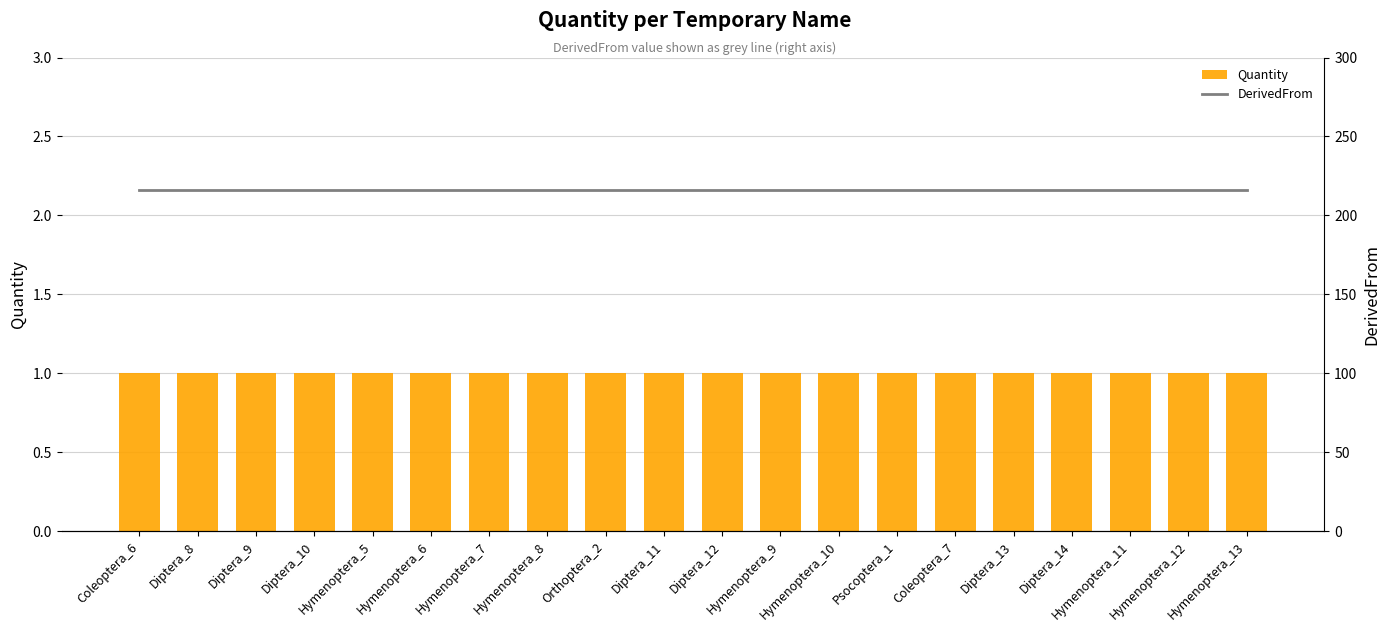

Reading right to left, what are all the values shown in this chart?

Quantity: Hymenoptera_13=1	Hymenoptera_12=1	Hymenoptera_11=1	Diptera_14=1	Diptera_13=1	Coleoptera_7=1	Psocoptera_1=1	Hymenoptera_10=1	Hymenoptera_9=1	Diptera_12=1	Diptera_11=1	Orthoptera_2=1	Hymenoptera_8=1	Hymenoptera_7=1	Hymenoptera_6=1	Hymenoptera_5=1	Diptera_10=1	Diptera_9=1	Diptera_8=1	Coleoptera_6=1
DerivedFrom: Hymenoptera_13=216	Hymenoptera_12=216	Hymenoptera_11=216	Diptera_14=216	Diptera_13=216	Coleoptera_7=216	Psocoptera_1=216	Hymenoptera_10=216	Hymenoptera_9=216	Diptera_12=216	Diptera_11=216	Orthoptera_2=216	Hymenoptera_8=216	Hymenoptera_7=216	Hymenoptera_6=216	Hymenoptera_5=216	Diptera_10=216	Diptera_9=216	Diptera_8=216	Coleoptera_6=216